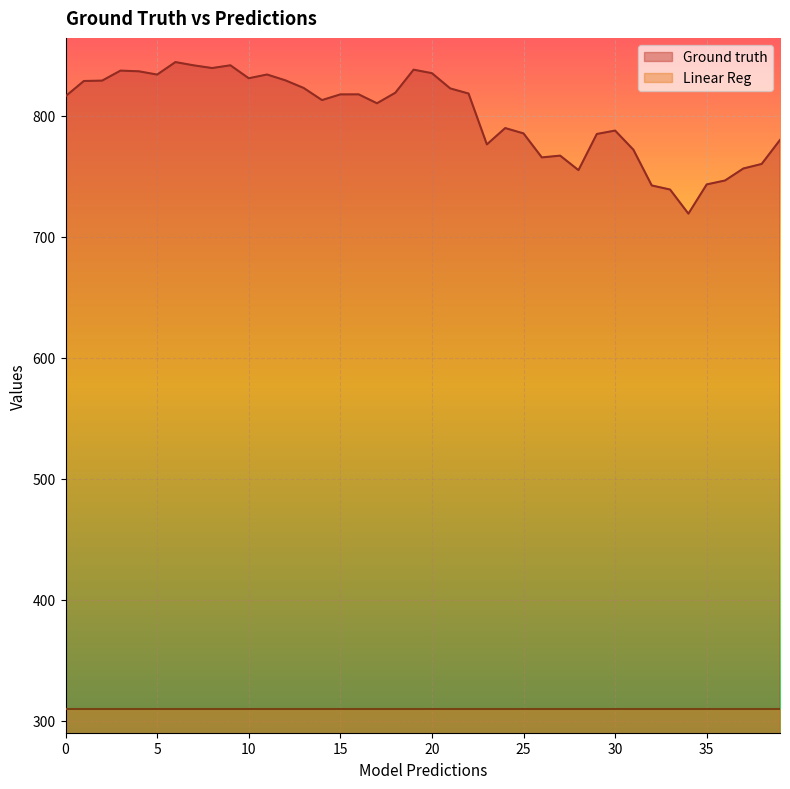

Which series has the largest total across all categories?

Ground truth